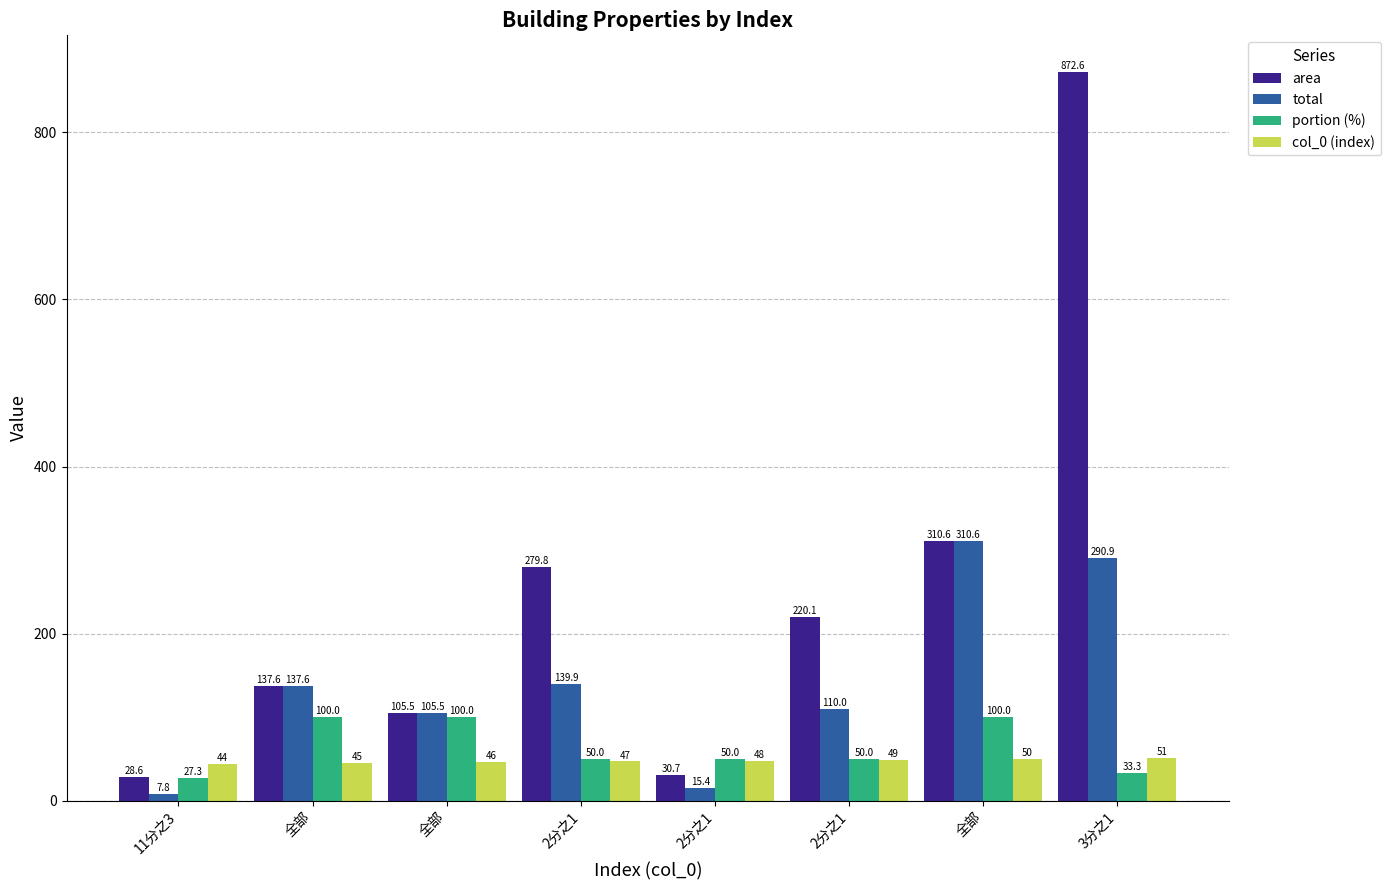

Count the col_0 (index) values in the range 46 to 50.

5